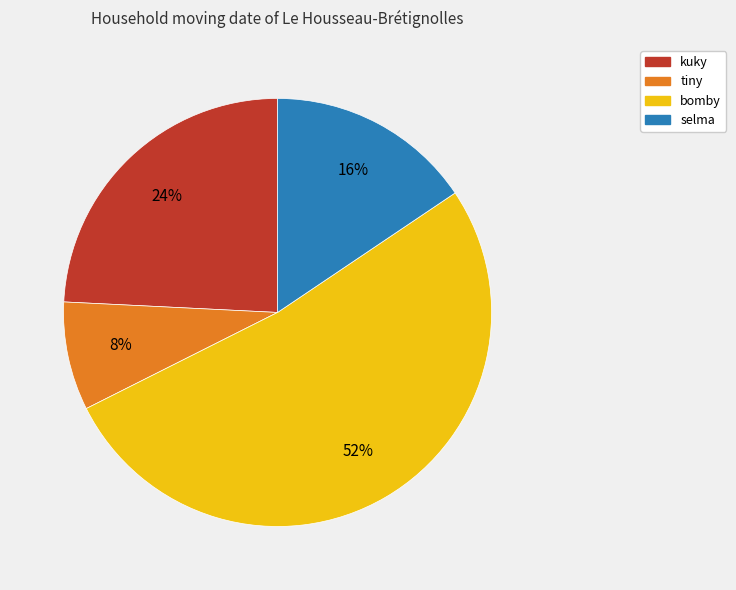

Which slice is the largest?

bomby